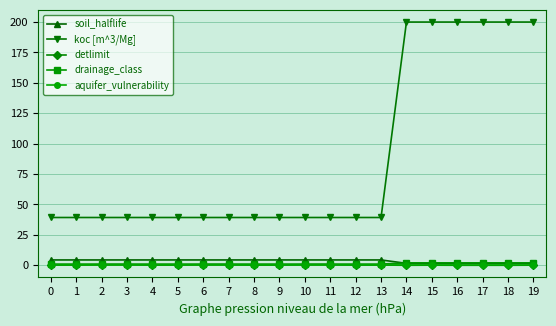

Does the chart display data point markers on the line(s)?

Yes